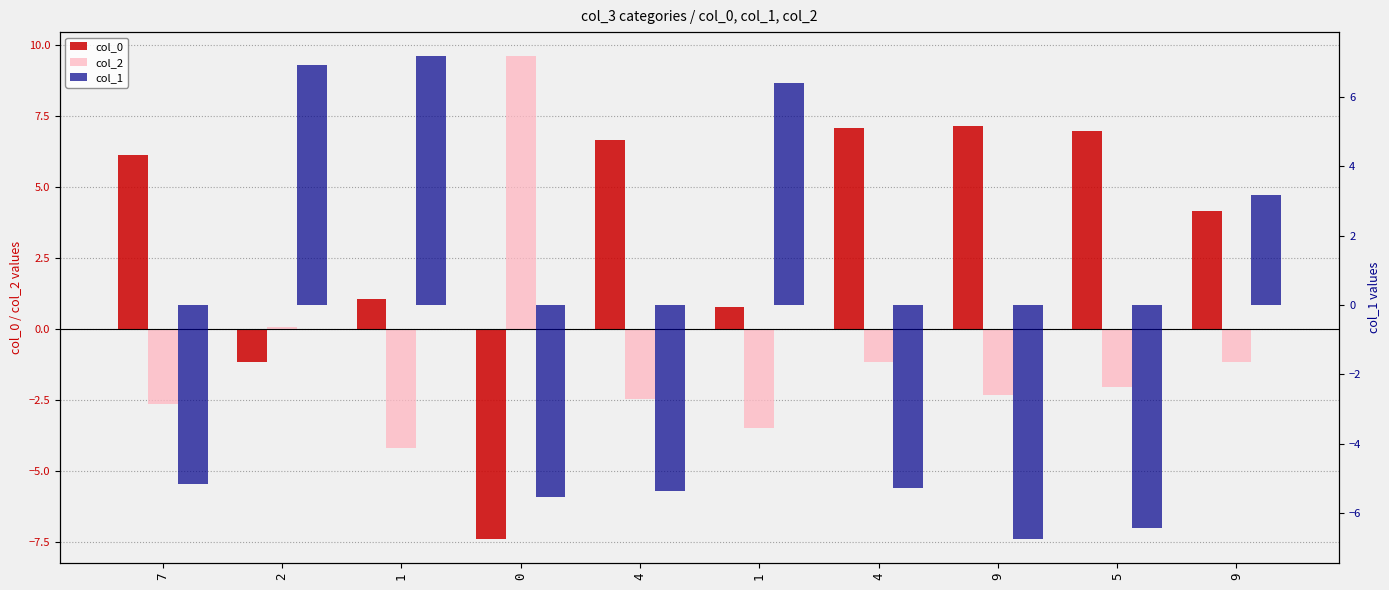

What is the total value across all series at 2?

5.8